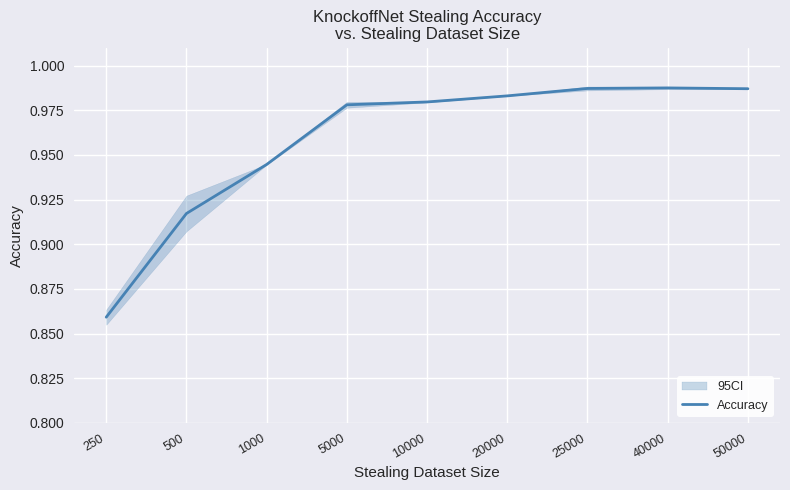

List the labels in order of value, largest first.

40000, 25000, 50000, 20000, 10000, 5000, 1000, 500, 250